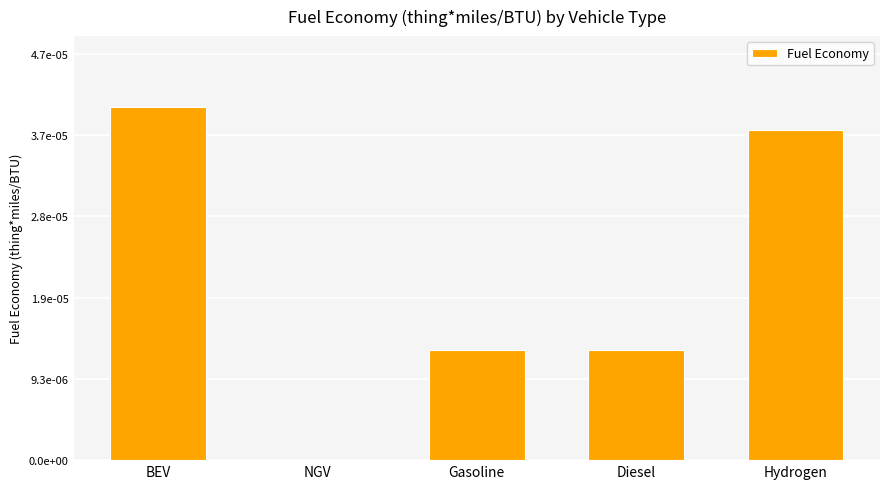

Are the bars horizontal?

No